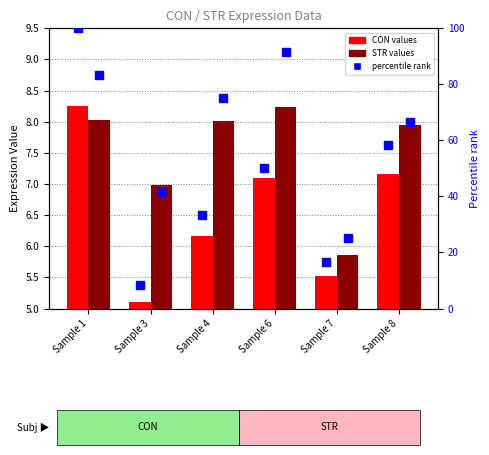

Between Sample 8 and Sample 1, which is larger?

Sample 1